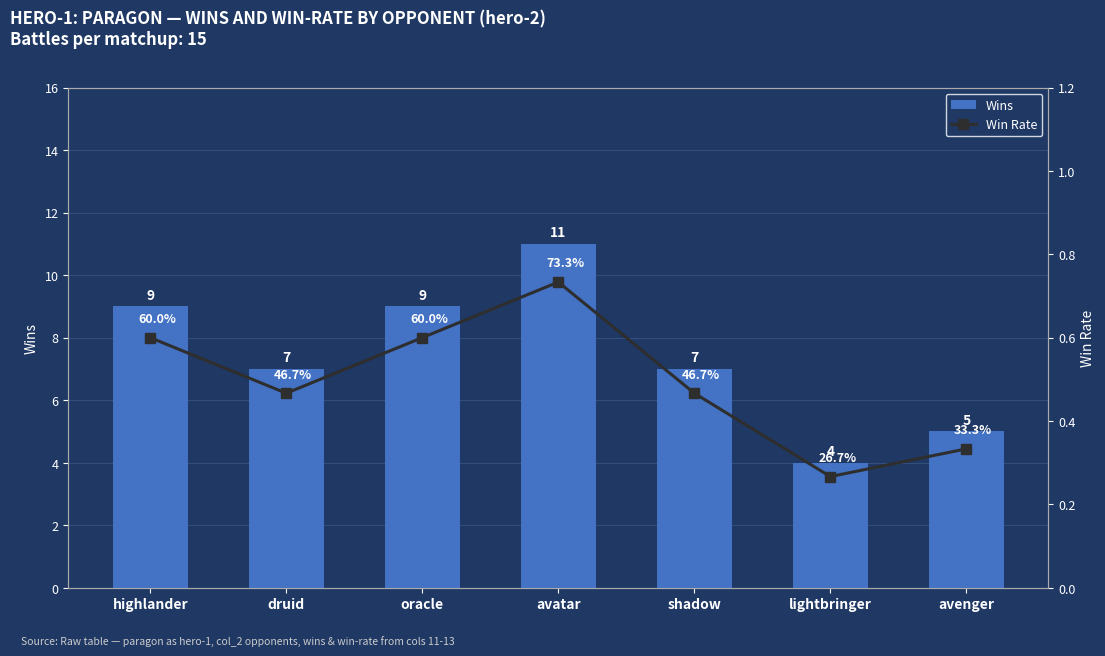

Which category has the lowest value in the Win Rate series?

lightbringer